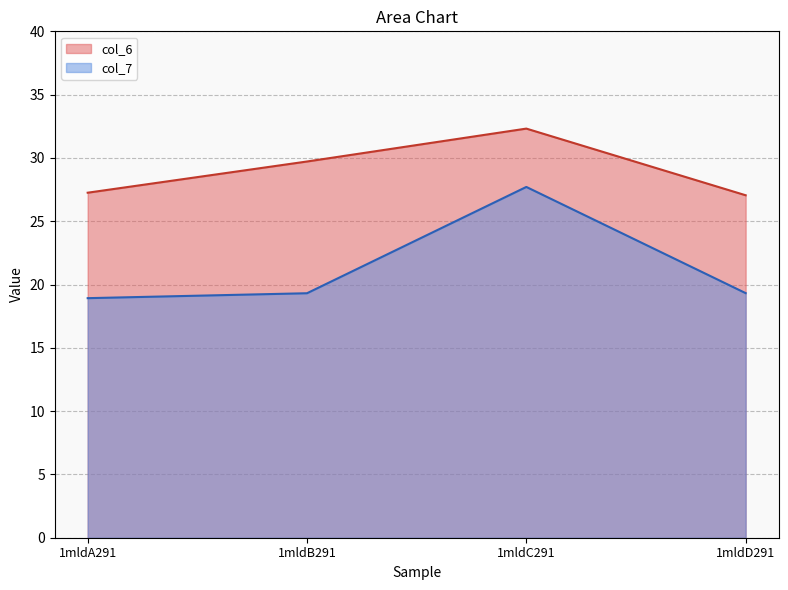

At which category is the sum across all series the highest?

1mldC291